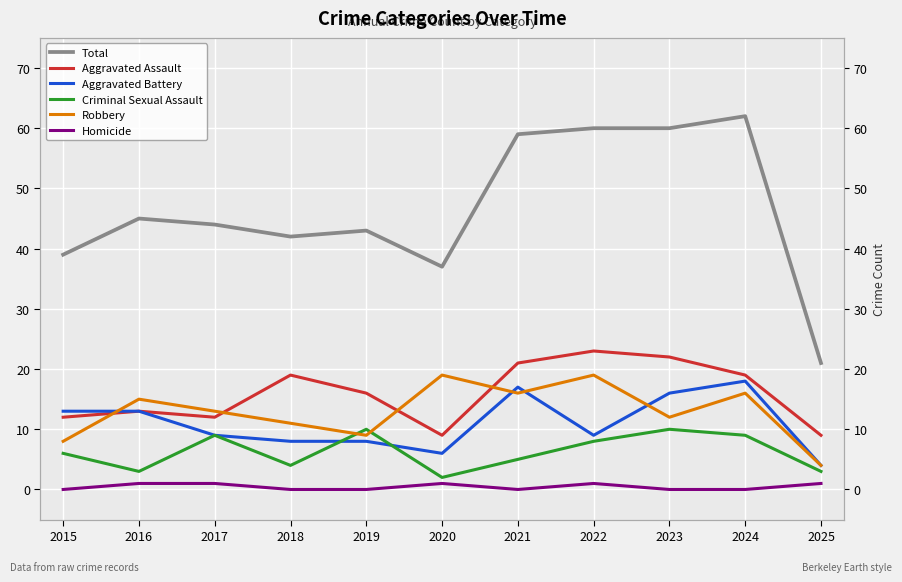

What is the sum of all Homicide values?

5